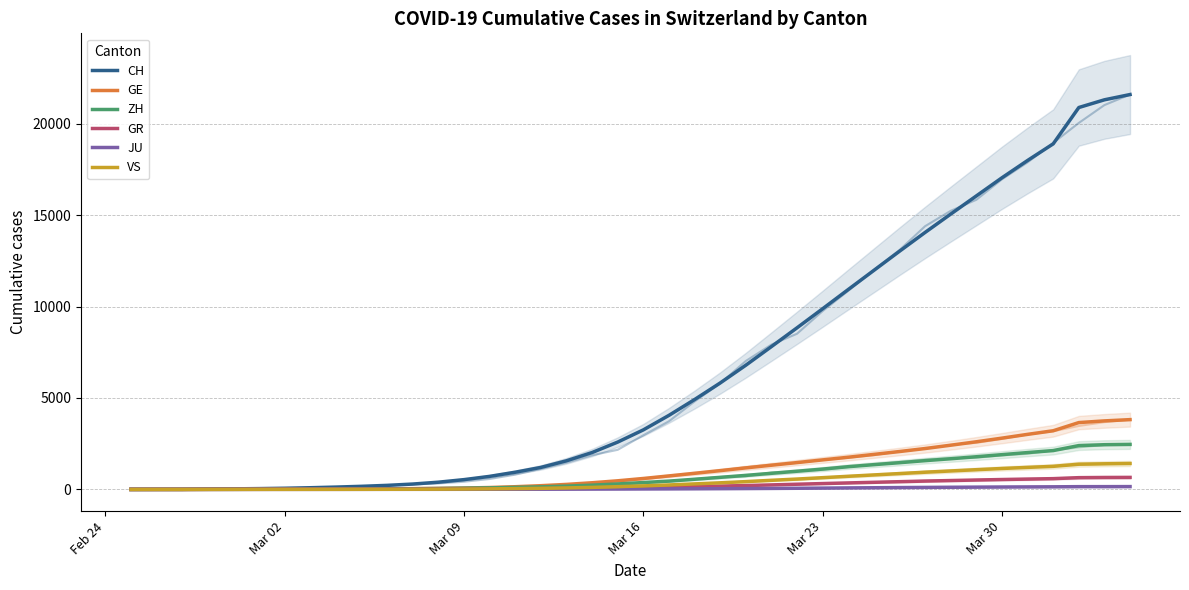

What is the sum of the ZH values at 34 and Feb 24?

1900.4